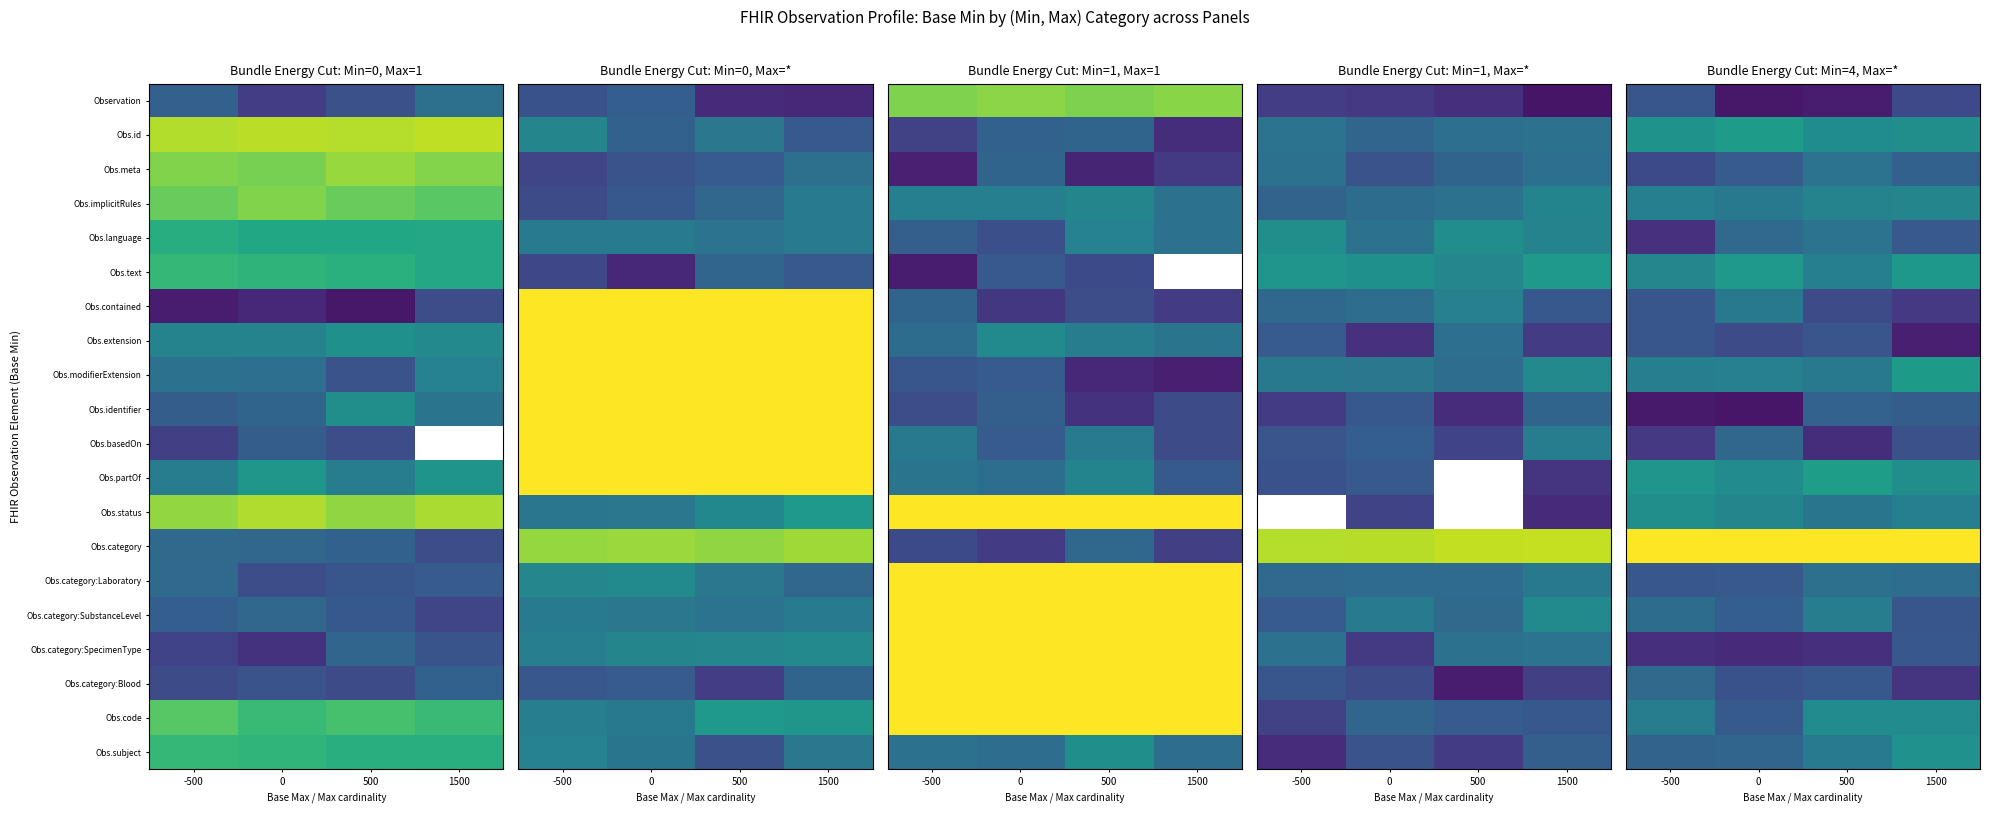

Is it true that Obs.meta equals 0.2 at -500?

False